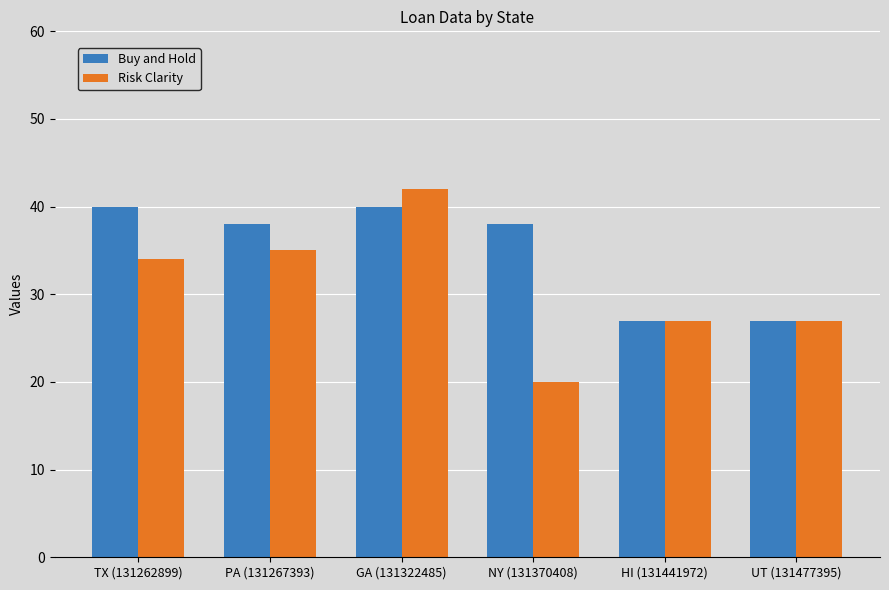

At which category is the sum across all series the highest?

GA (131322485)